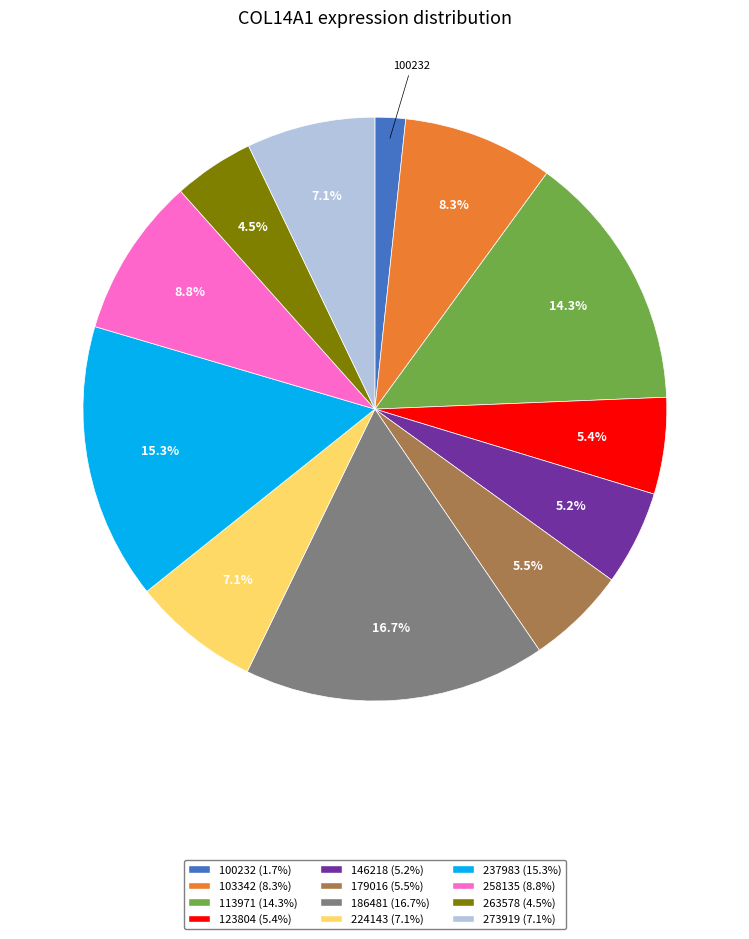

Is it true that 113971 is 9% of the pie?

False